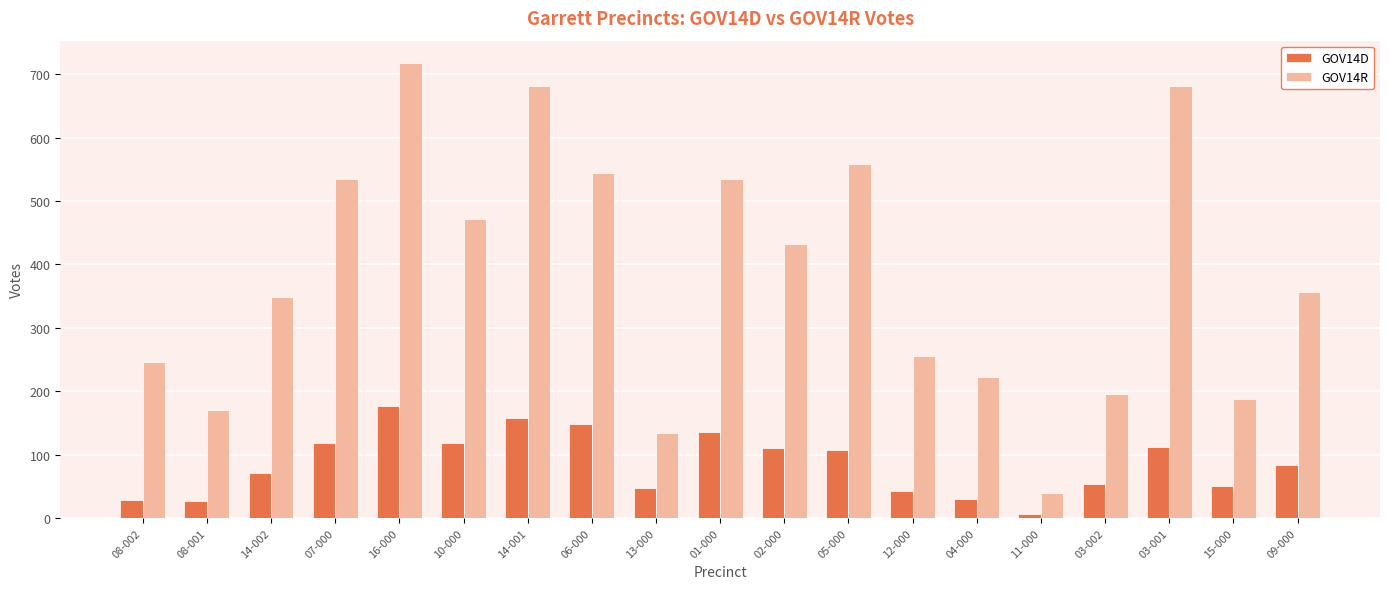

What is the total value across all series at 07-000?

654